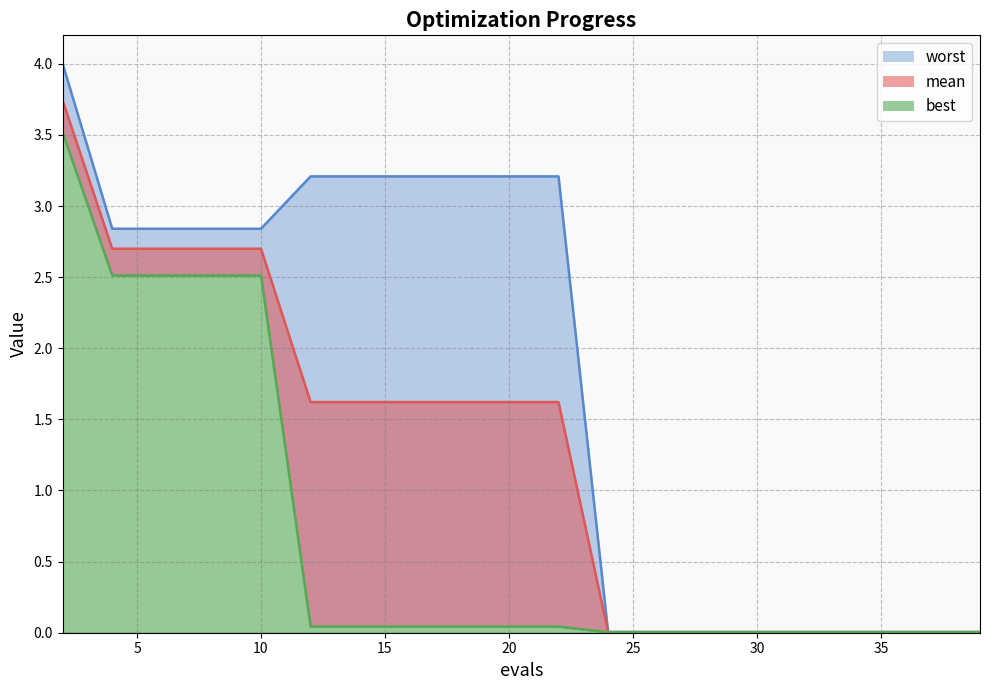

Rank the series by their maximum value, from lowest to highest.

best, mean, worst